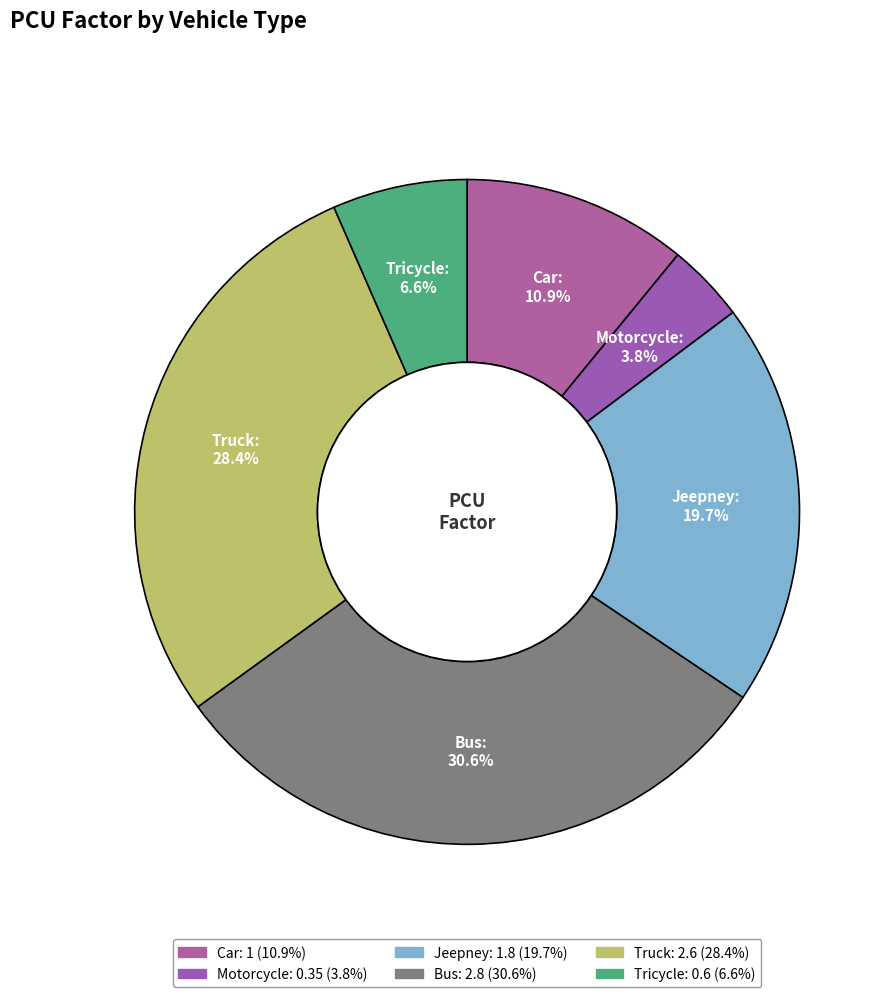

The Tricycle slice represents 7% of the pie. True or false?

True